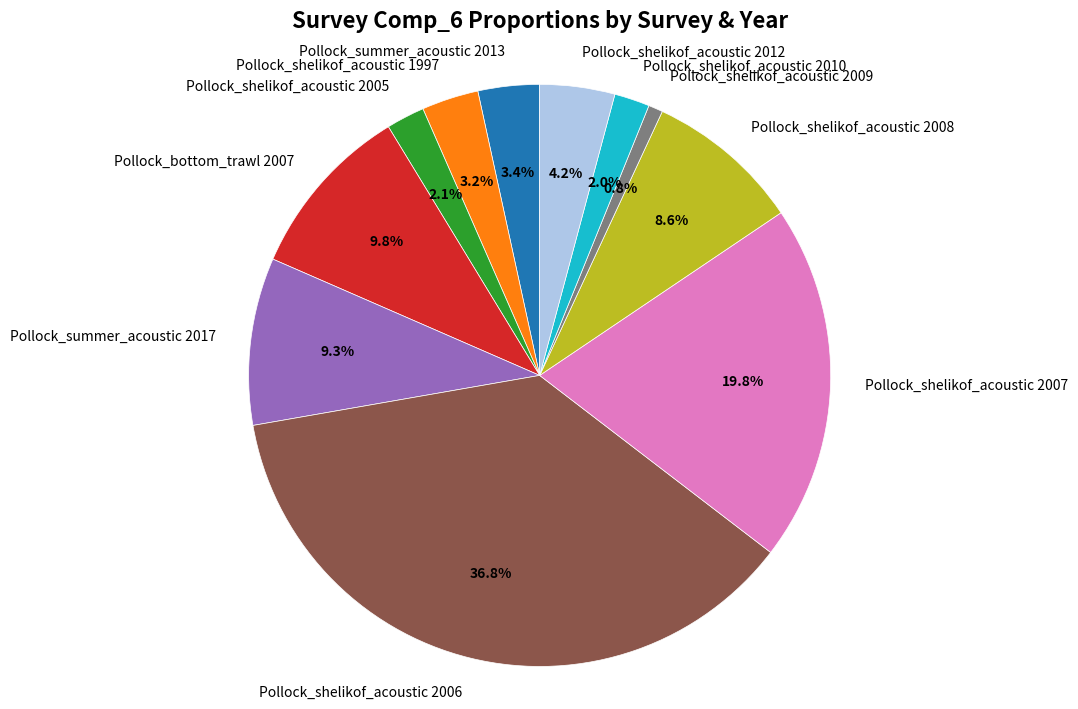

Which slice is the smallest?

Pollock_shelikof_acoustic 2009